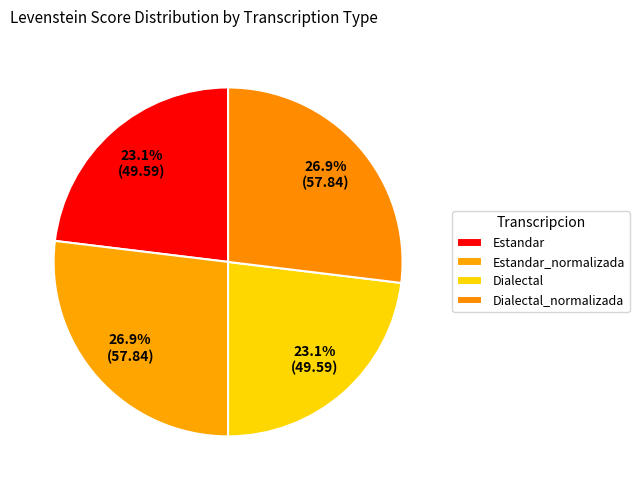

How many segments does this pie chart have?

4